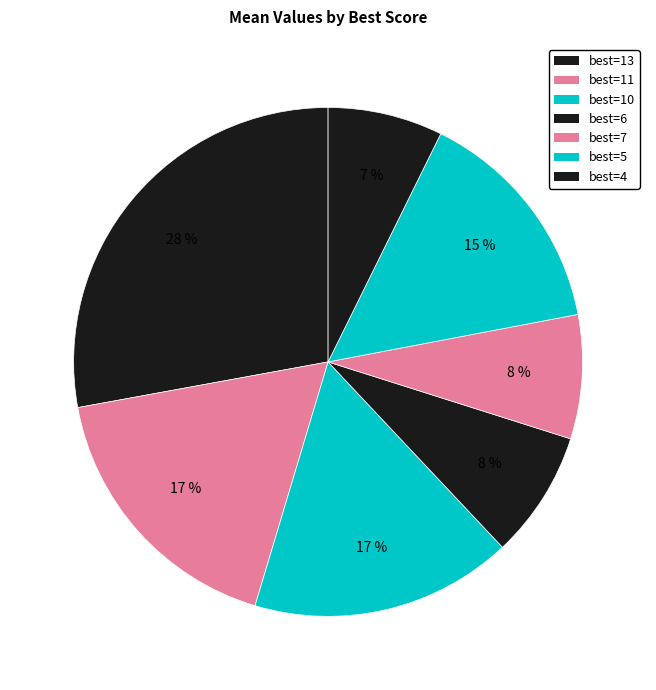

How many slices are in this pie chart?

7